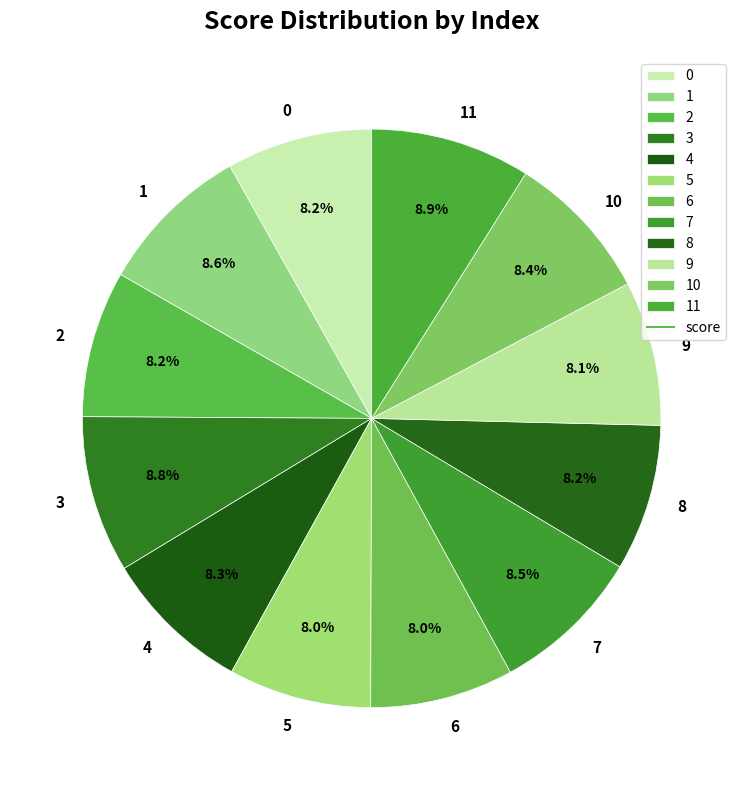

The 11 slice represents 9% of the pie. True or false?

True